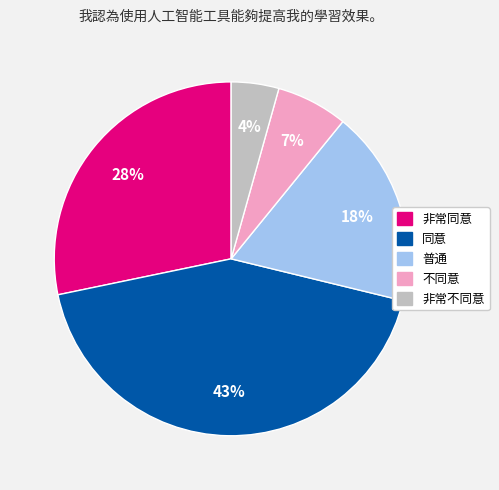

Does any single category account for the majority?

No